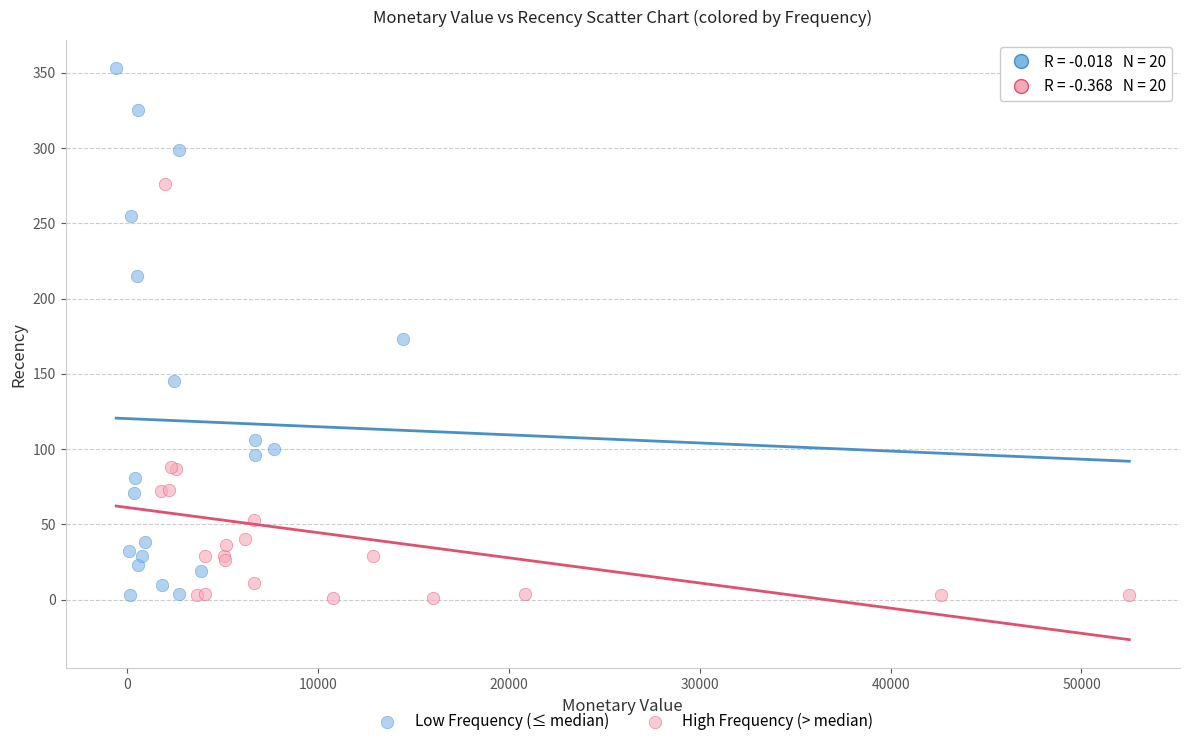

Which series reaches the maximum Y coordinate?

Low Frequency (≤ median)